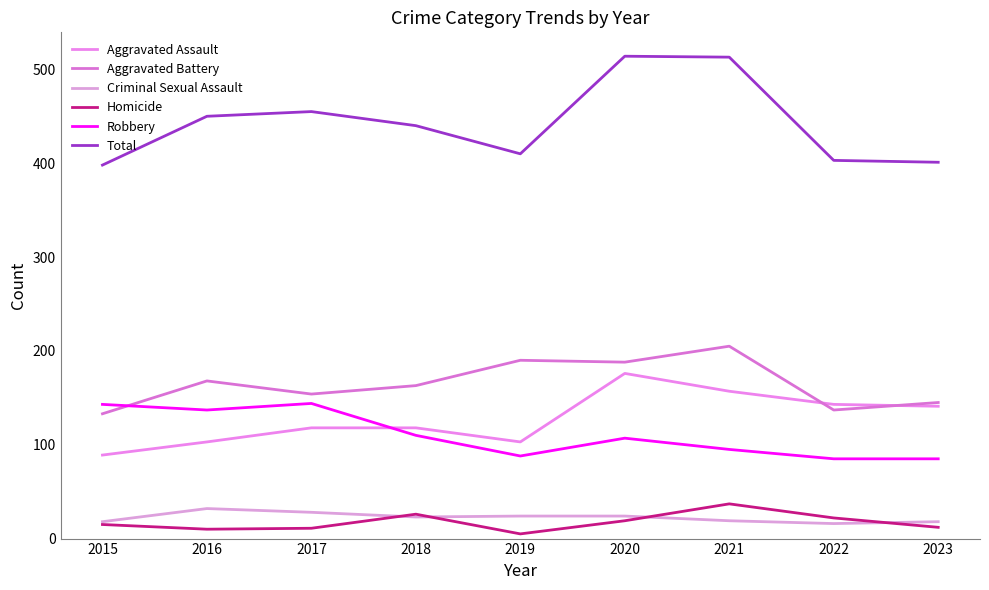

Which series has the largest total across all categories?

Total